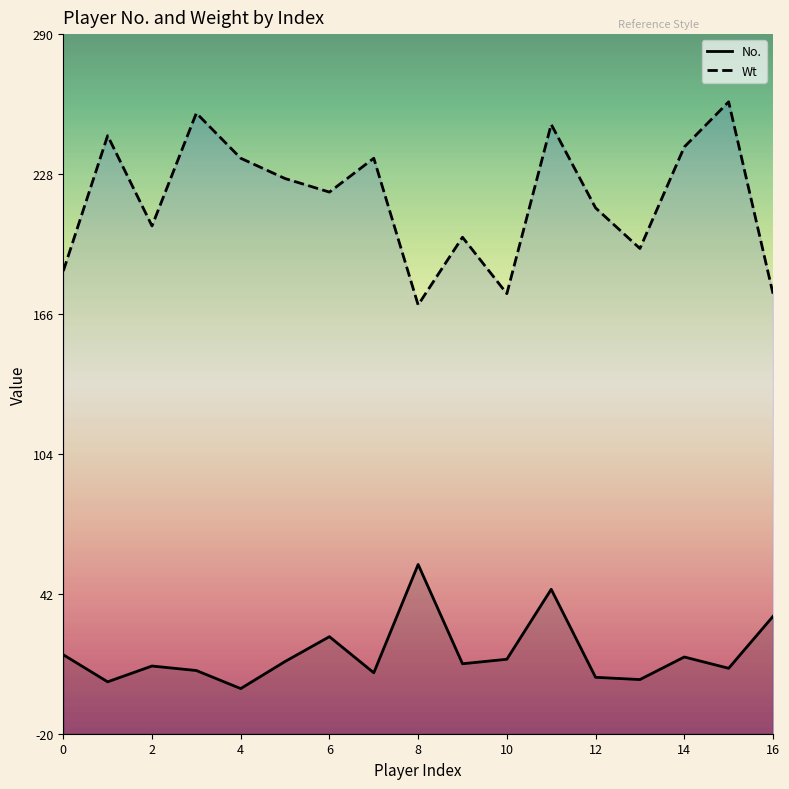

True or false: No. and Wt intersect in this chart.

False